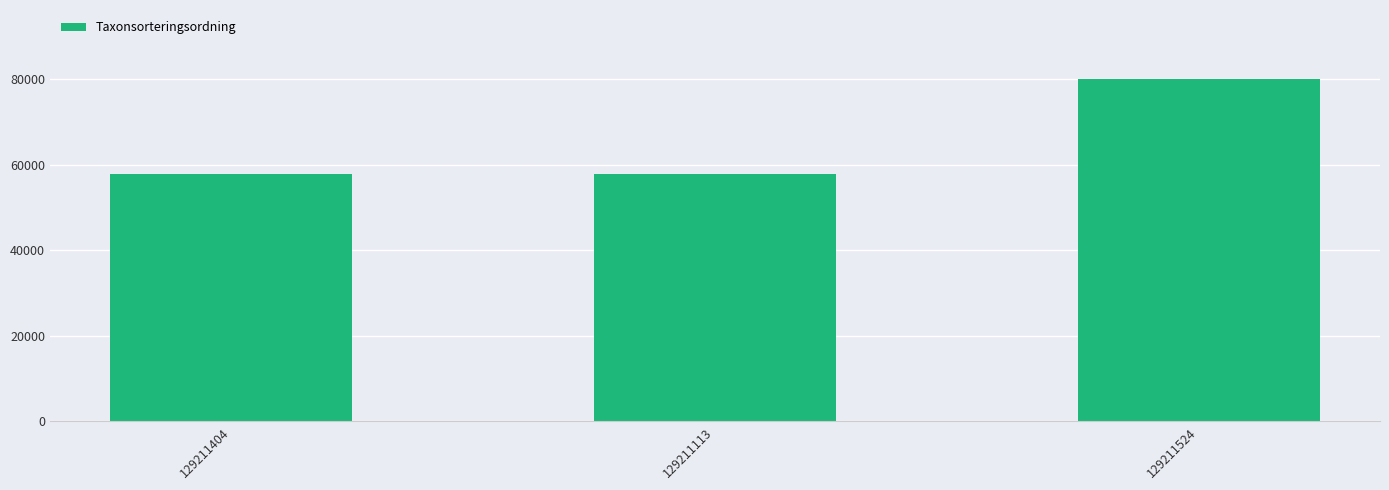

What is the difference between the maximum and second lowest values?

22377